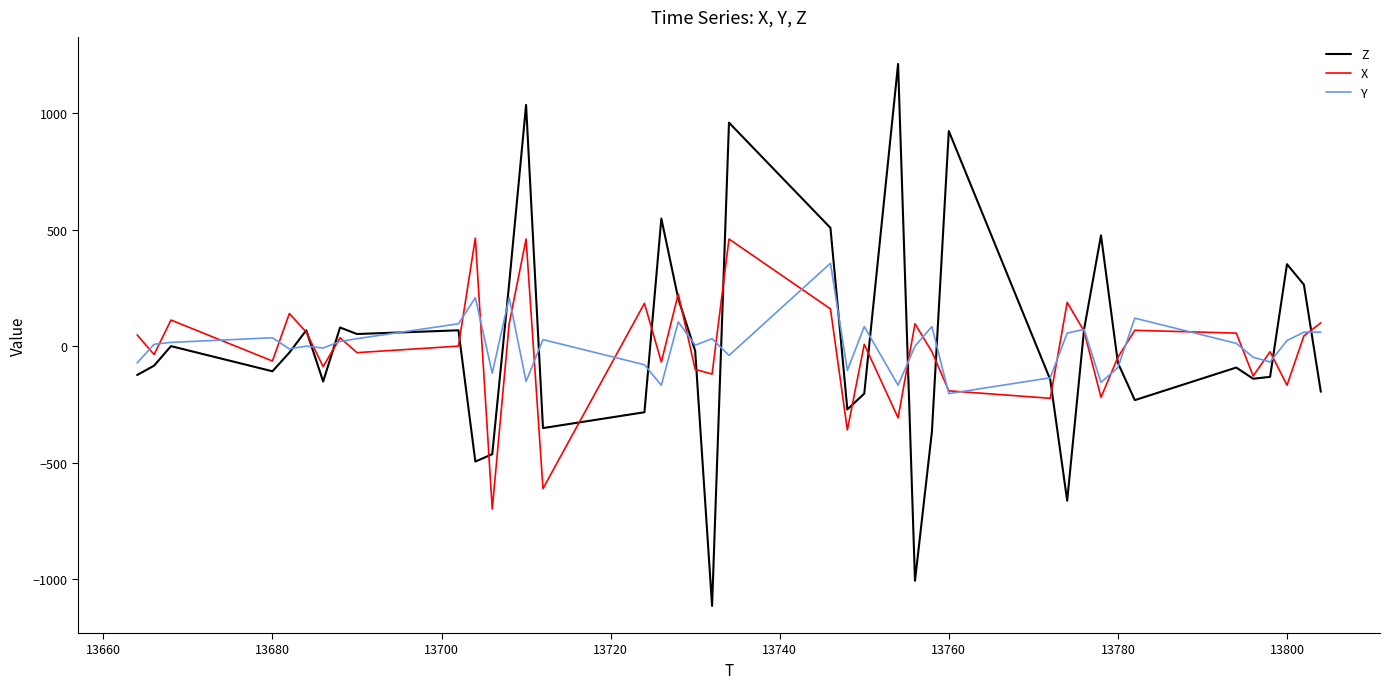

How many values in the Z series are below -72?

20